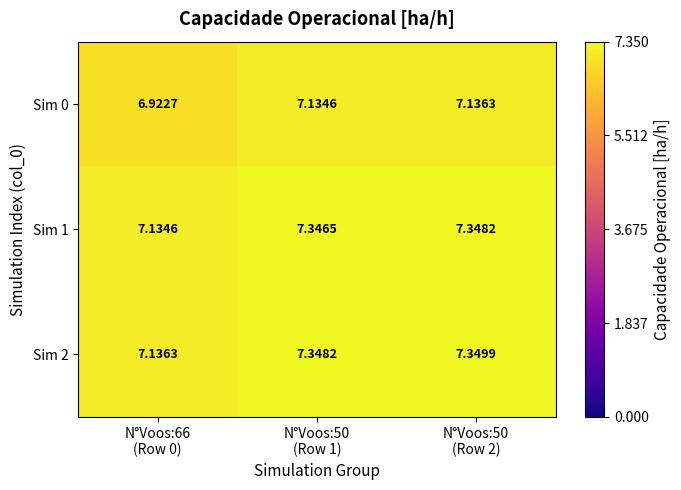

At which category does the chart reach its minimum across all series?

N°Voos:66
(Row 0)